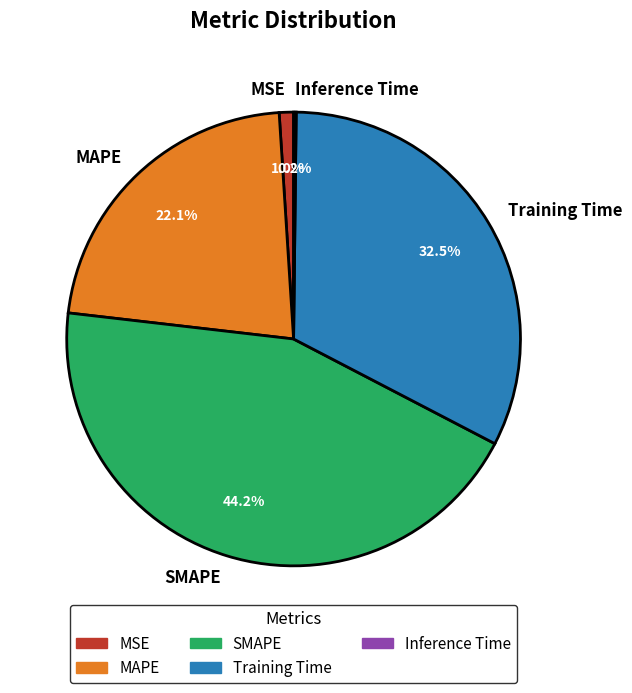

To the nearest percent, what percentage of the pie is MSE?

1%